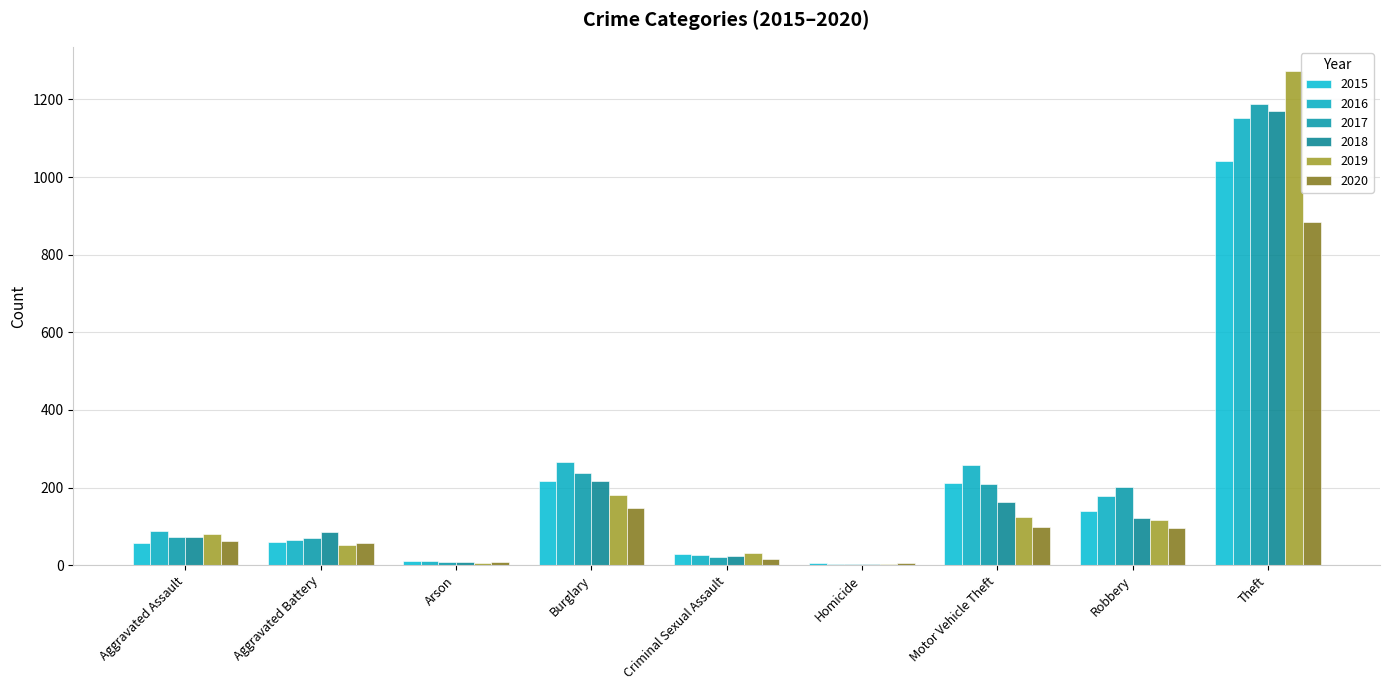

List the labels in order of 2017 value, largest first.

Theft, Burglary, Motor Vehicle Theft, Robbery, Aggravated Assault, Aggravated Battery, Criminal Sexual Assault, Arson, Homicide